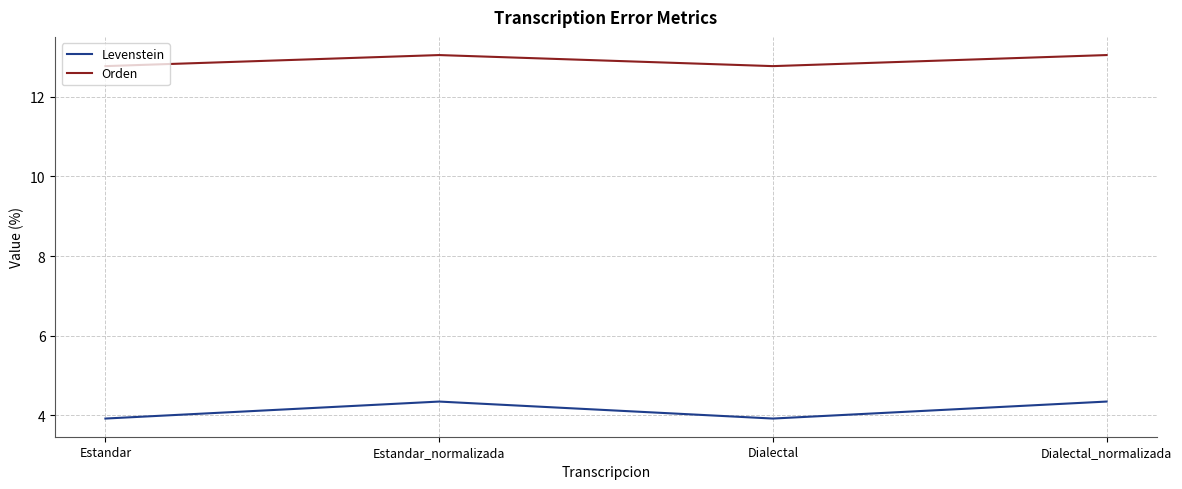

True or false: Orden and Levenstein intersect in this chart.

False